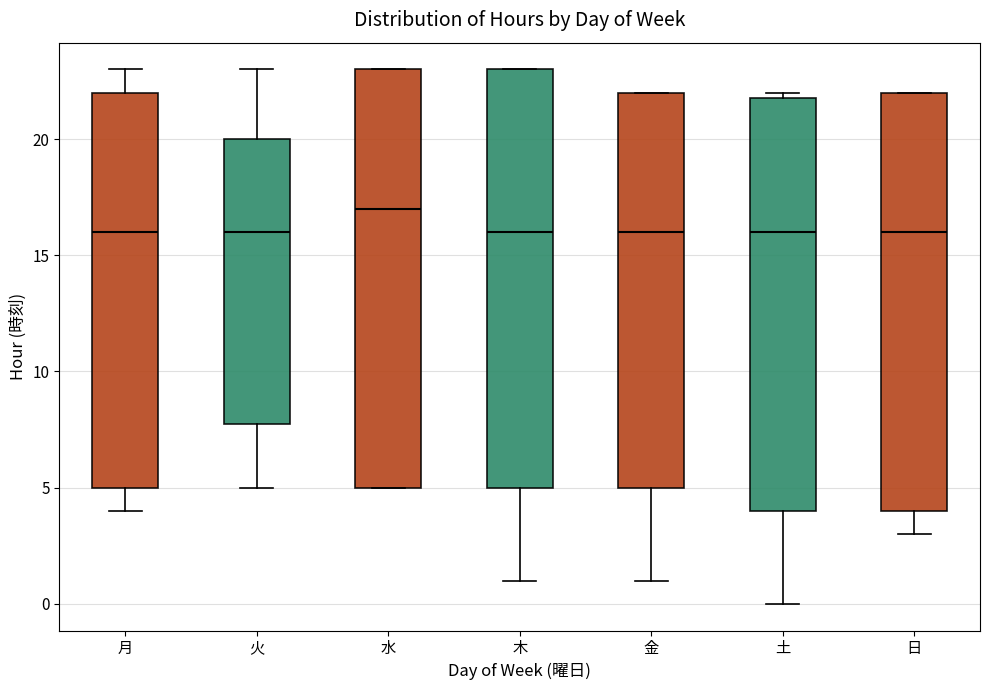

Which box's median line is the highest?

水